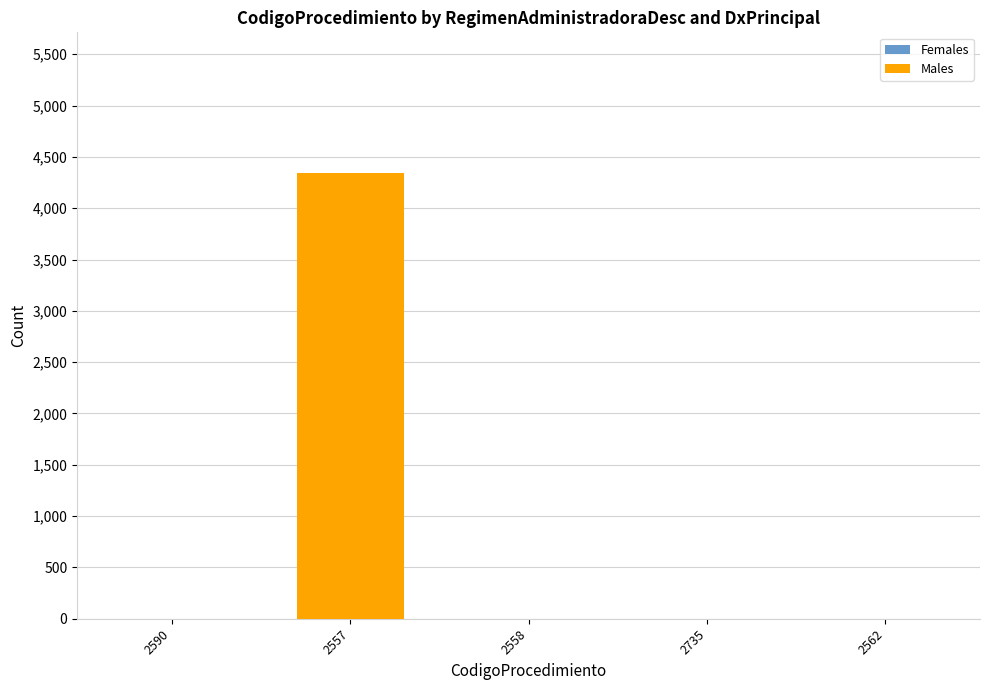

What is the change in value from 2557 to 2562?

-4345